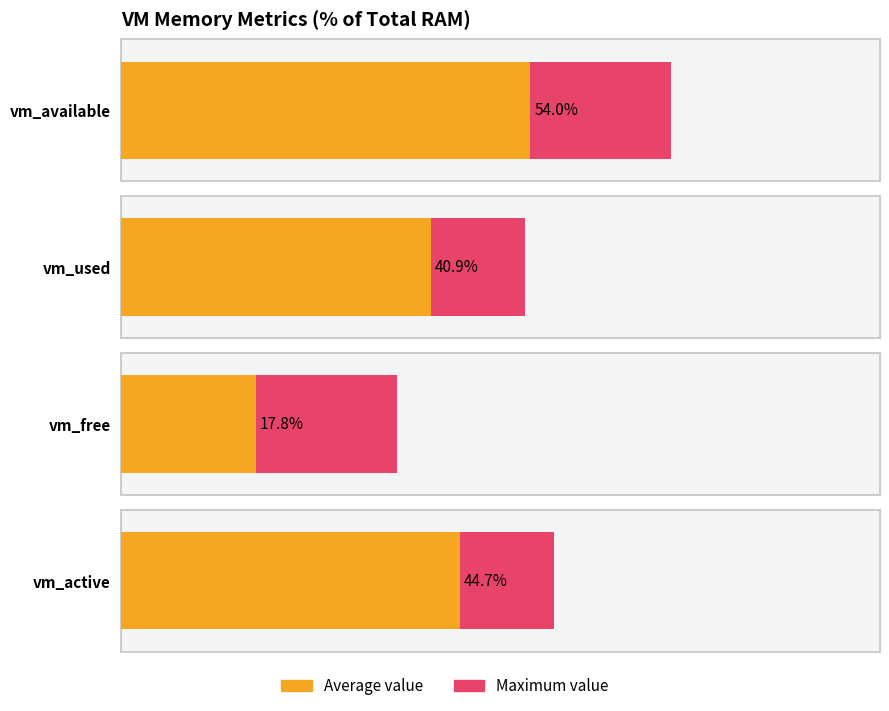

At which category is the sum across all series the highest?

1